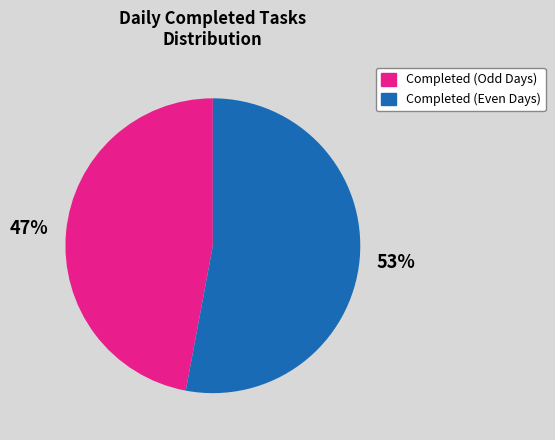

To the nearest percent, what portion does Completed (Odd Days) represent?

47%